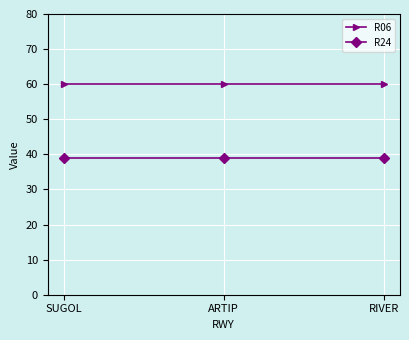

Rank the series by their average value, from lowest to highest.

R24, R06